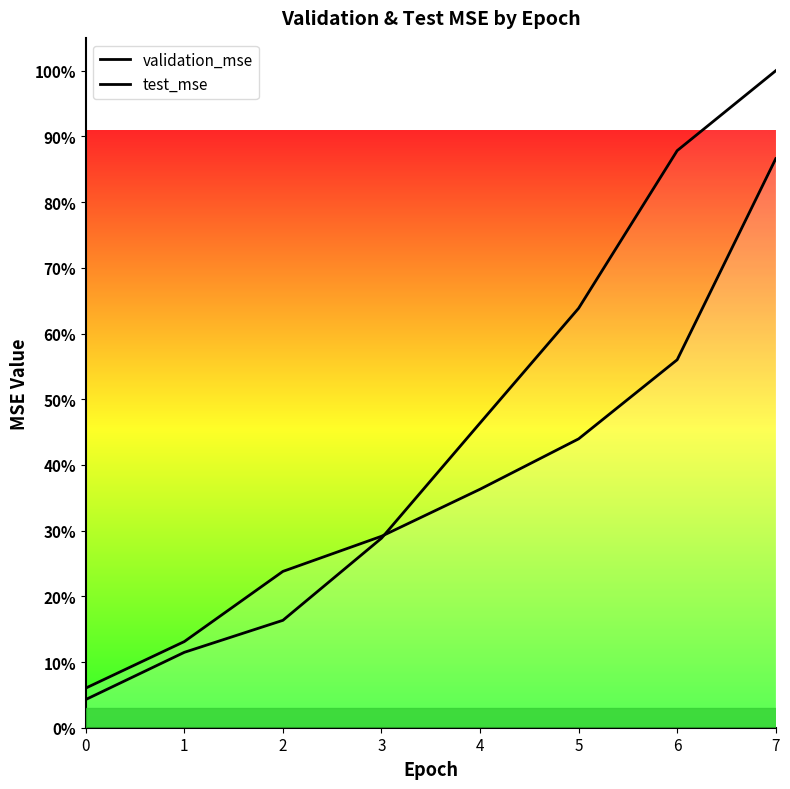

True or false: validation_mse has more than 1 points higher than both neighbors.

False